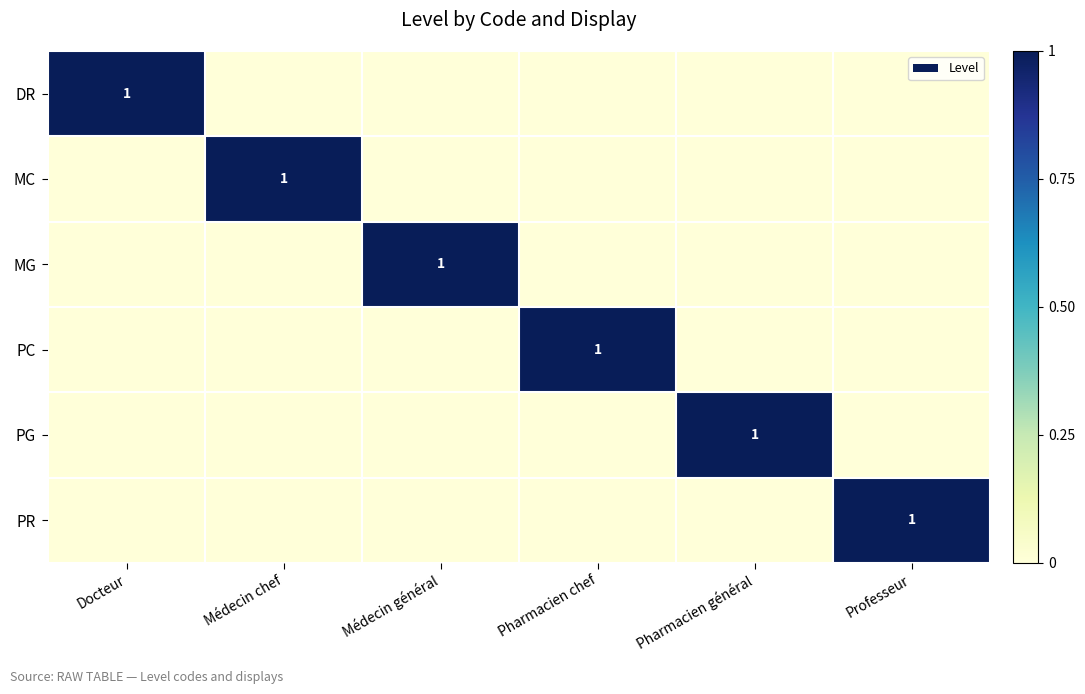

What is the total value across all series at Docteur?

1